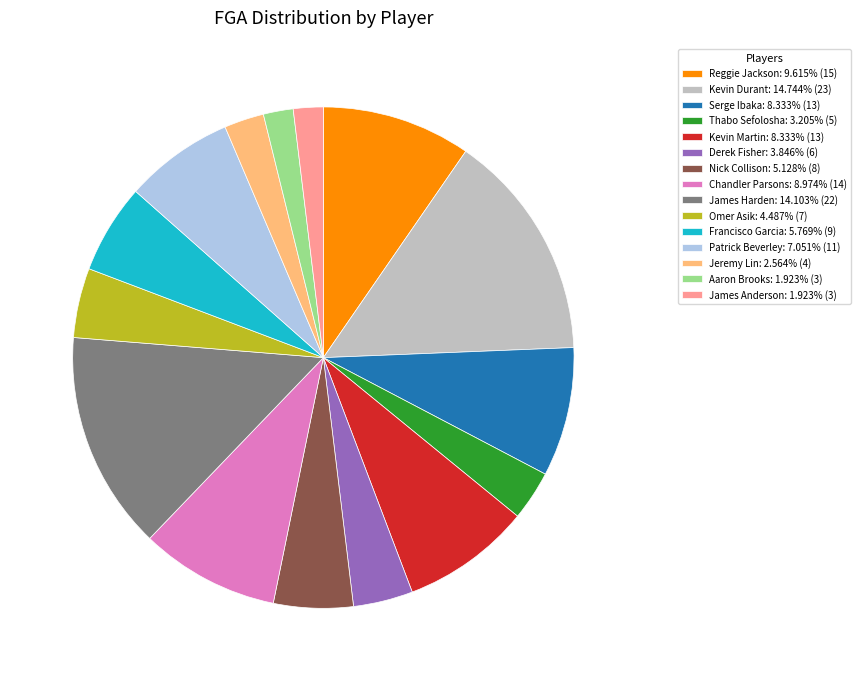

Does any single category account for the majority?

No